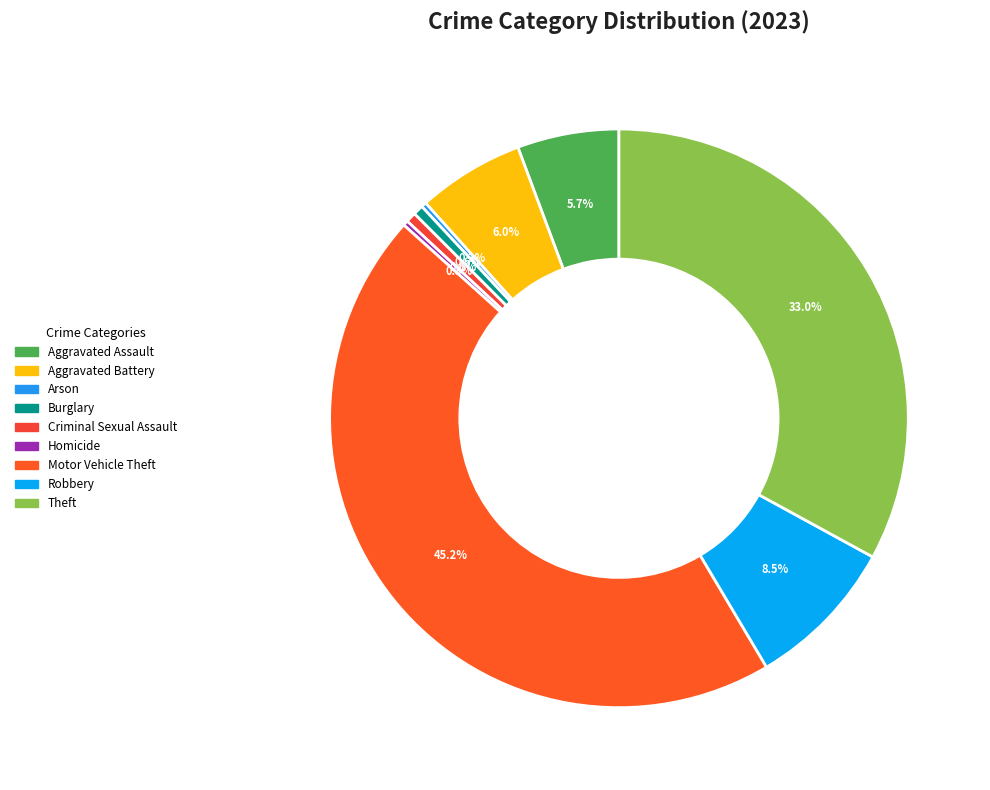

To the nearest percent, what percentage of the pie is Aggravated Assault?

6%